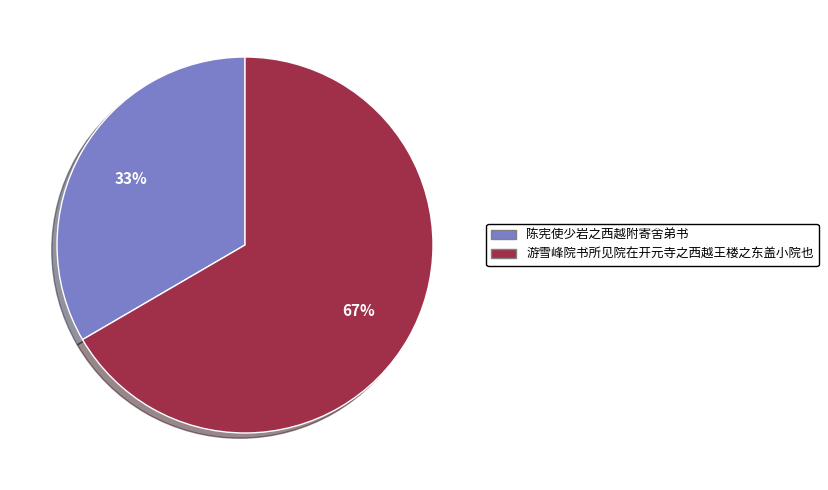

True or false: 游雪峰院书所见院在开元寺之西越王楼之东盖小院也 accounts for 61% of the total.

False